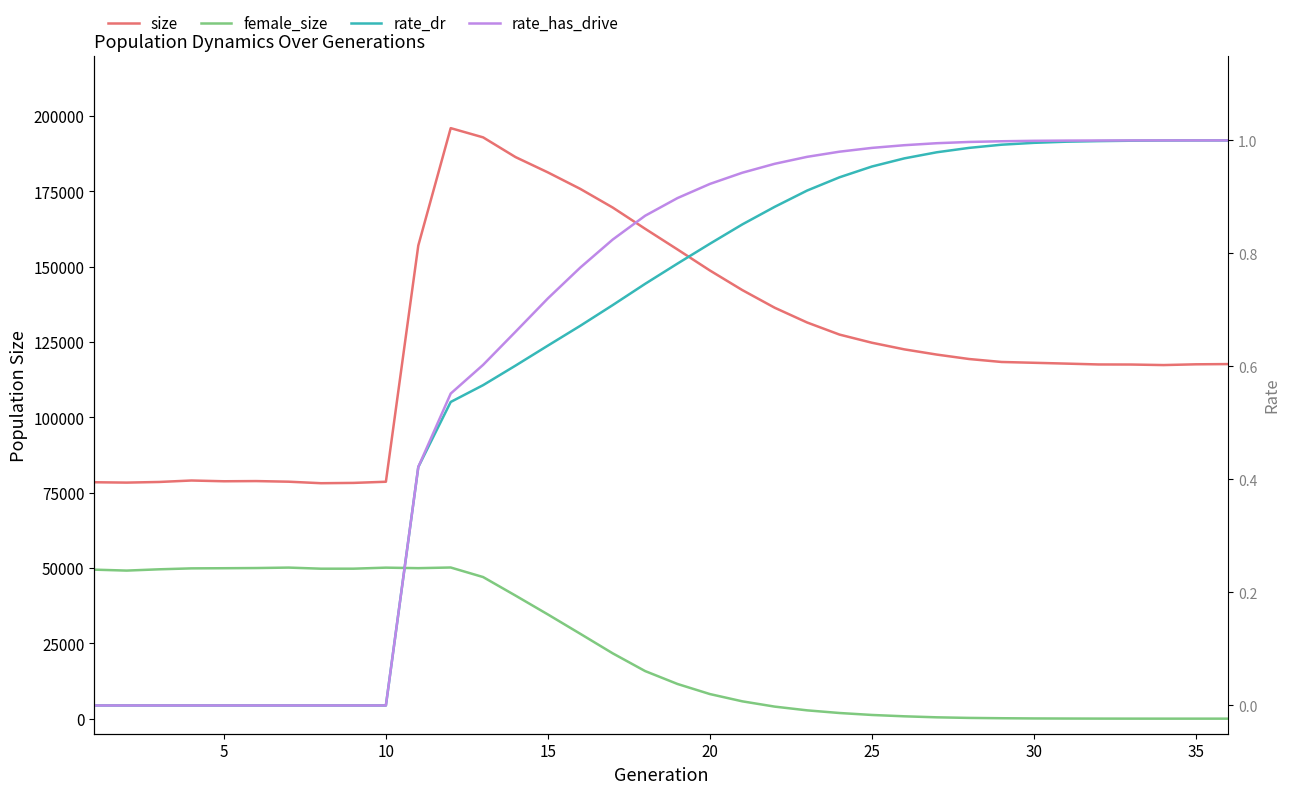

How many values in rate_has_drive are above zero?

26